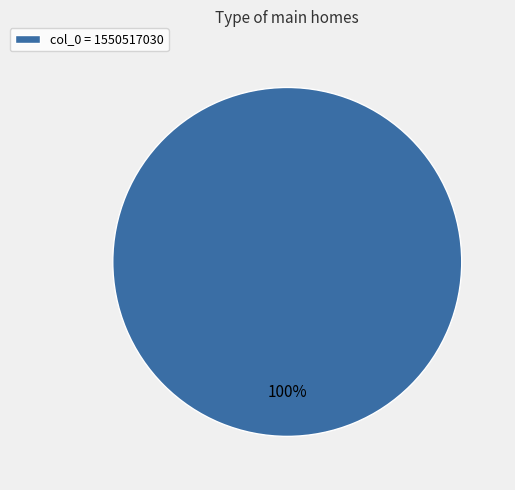

Rank the categories by value from lowest to highest.

col_0 = 1550517030